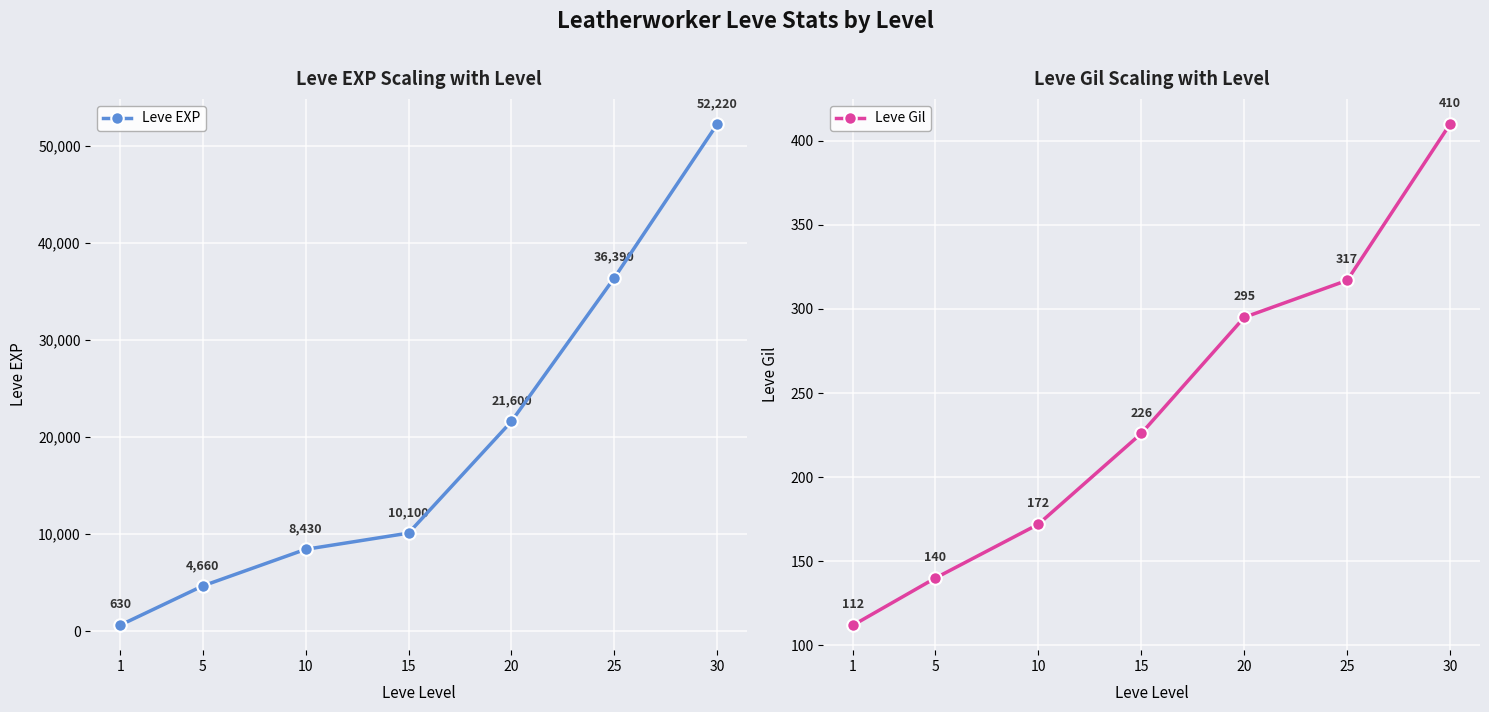

At how many categories does at least one series exceed 4545?

6